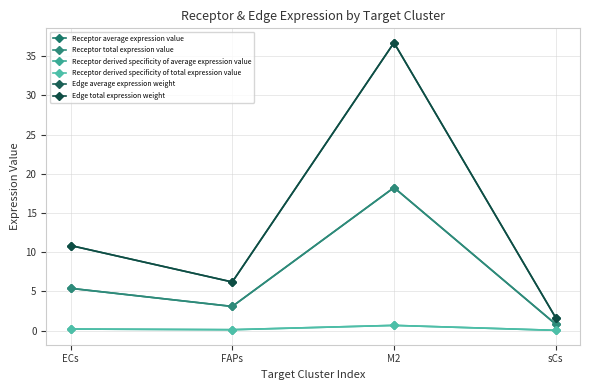

What is the difference between the maximum and minimum values in the Receptor derived specificity of total expression value series?

0.6